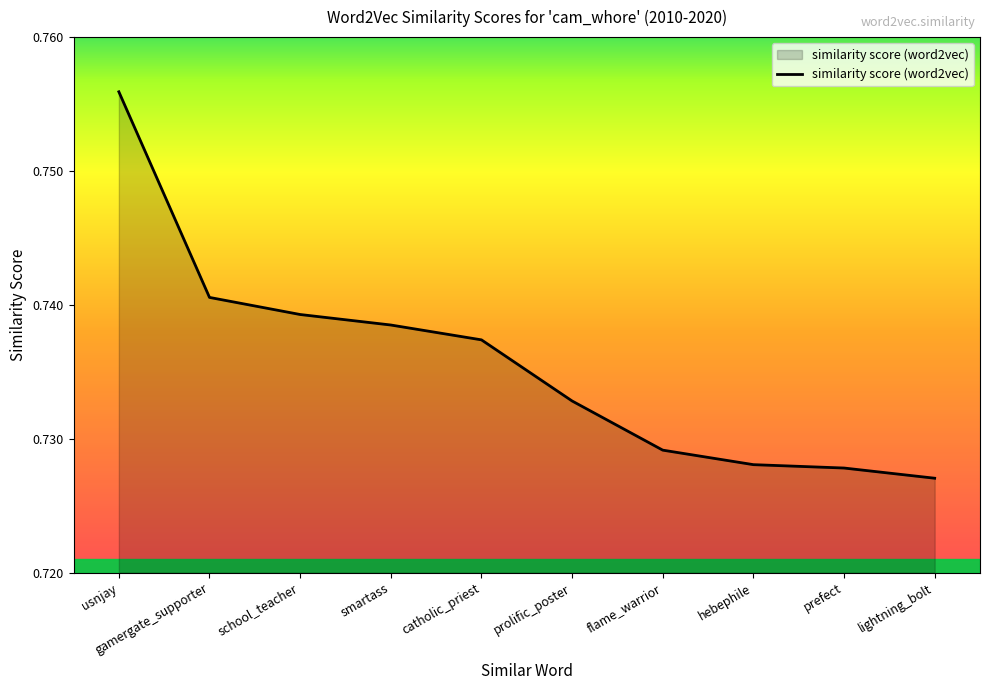

At which category does the chart reach its peak across all series?

usnjay